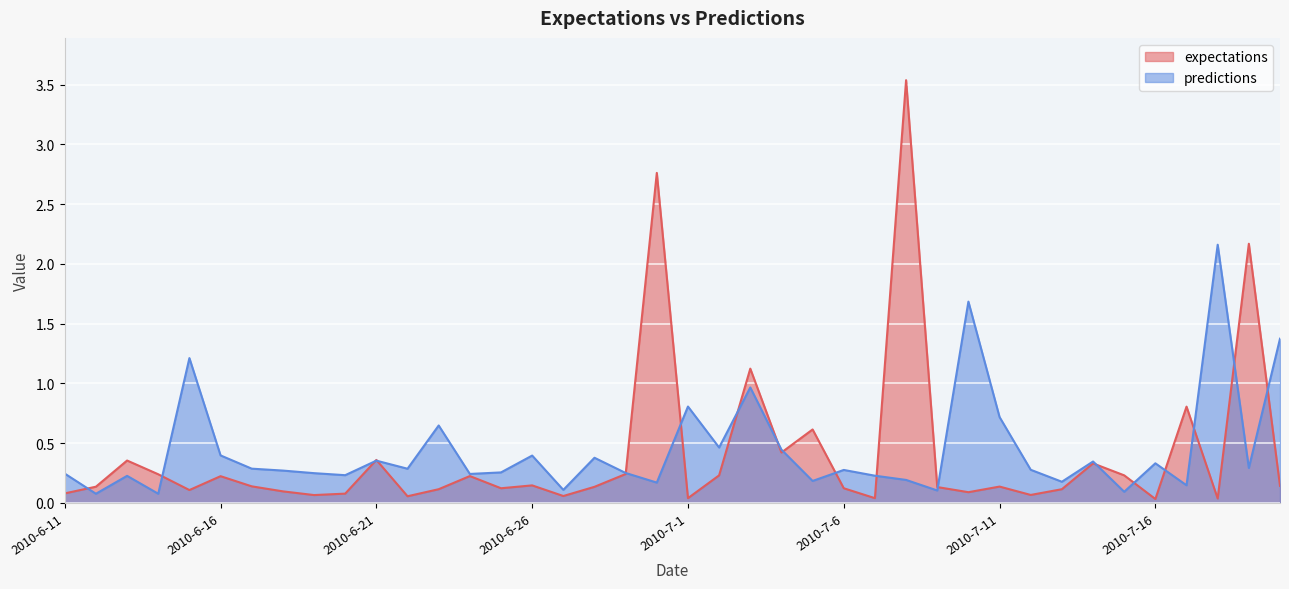

Where do predictions and expectations first cross each other?

2010-6-11 and 2010-6-12